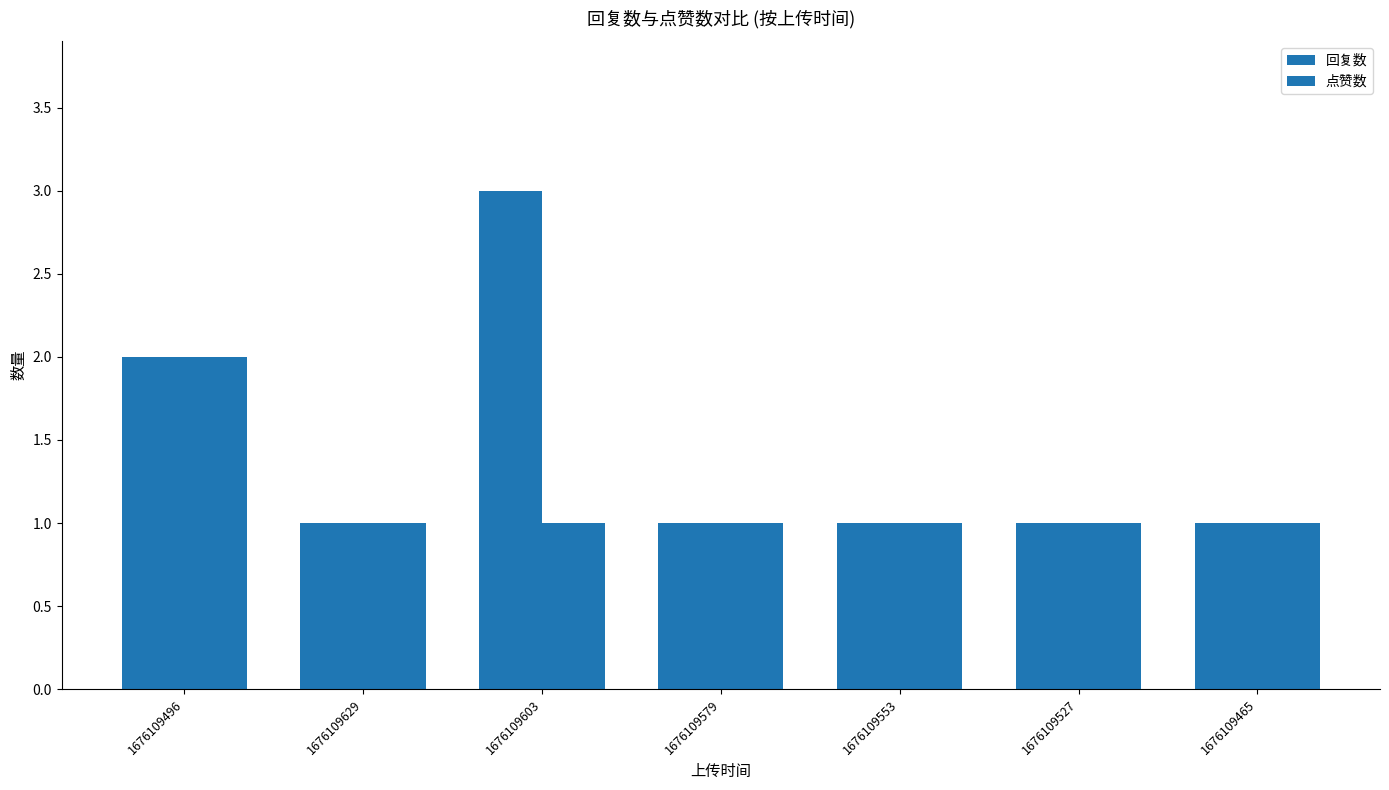

Is the value of 点赞数 at 1676109496 greater than the value of 回复数 at 1676109629?

Yes